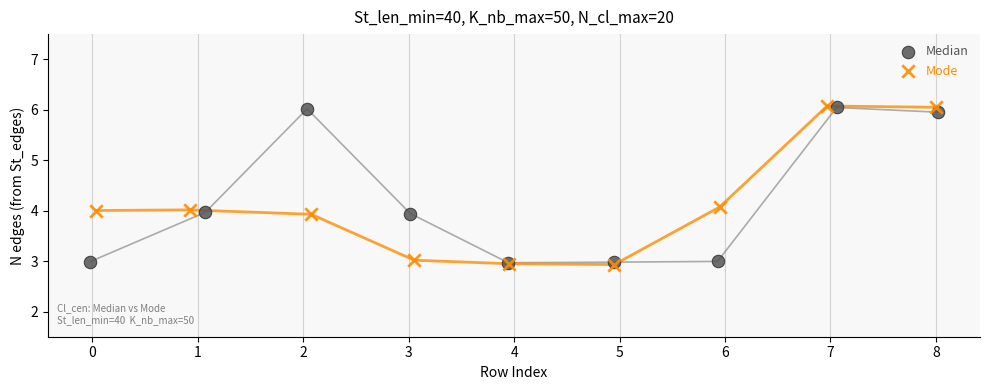

What are all the series names shown in the legend?

Median, Mode